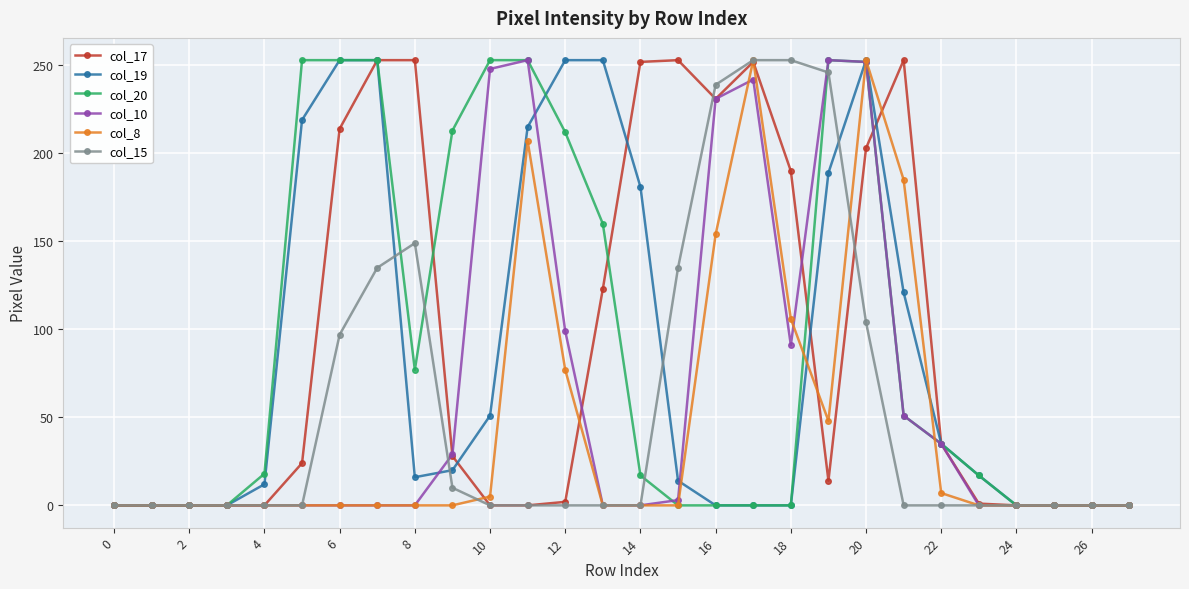

What is the maximum value shown in the chart?

253